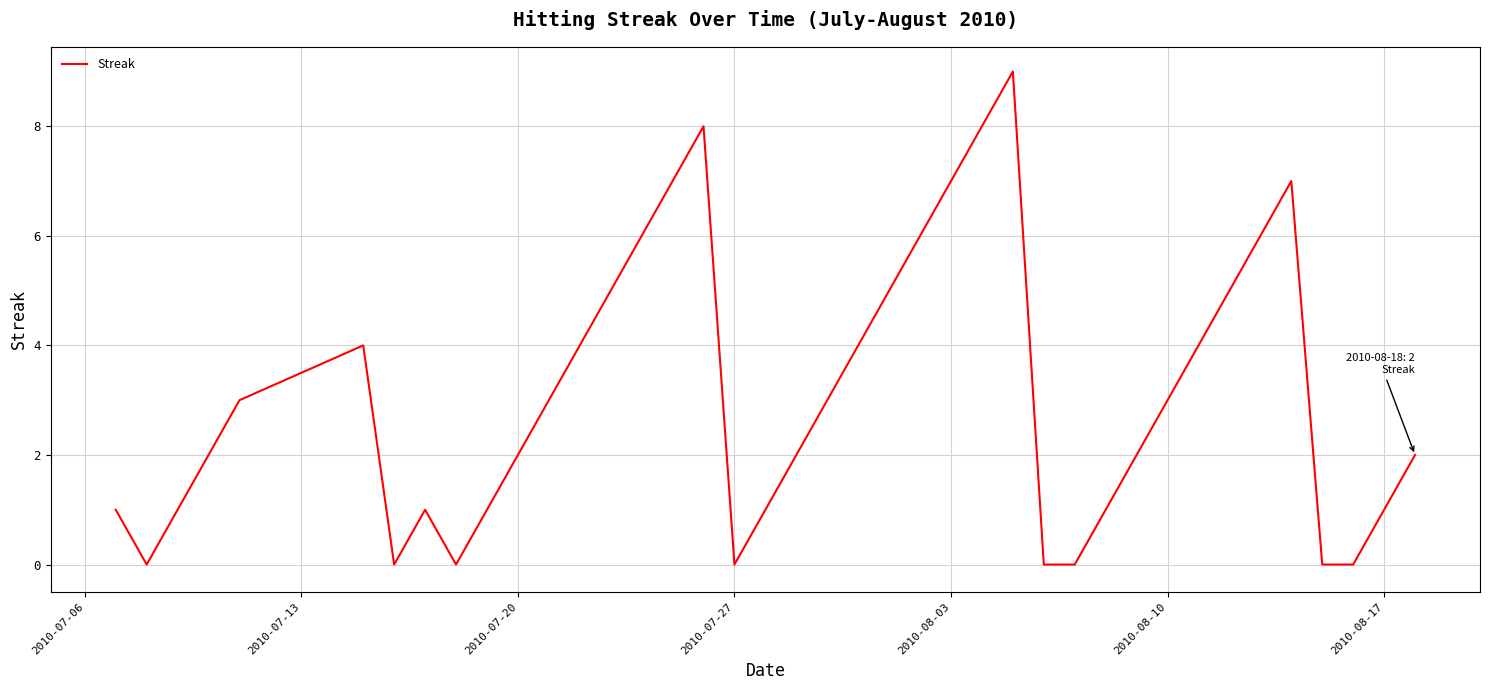

What is the greatest value displayed?

9